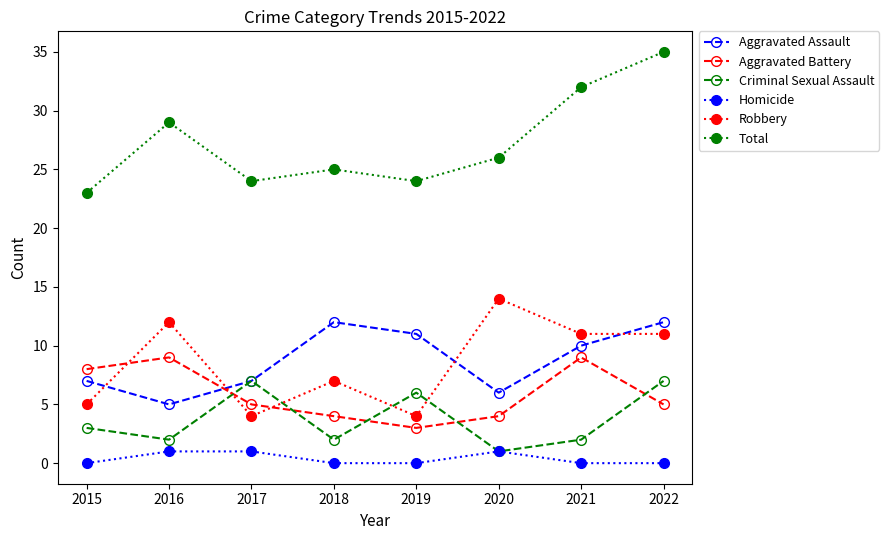

What is the value of the Aggravated Battery point at the 5th from the left?

3